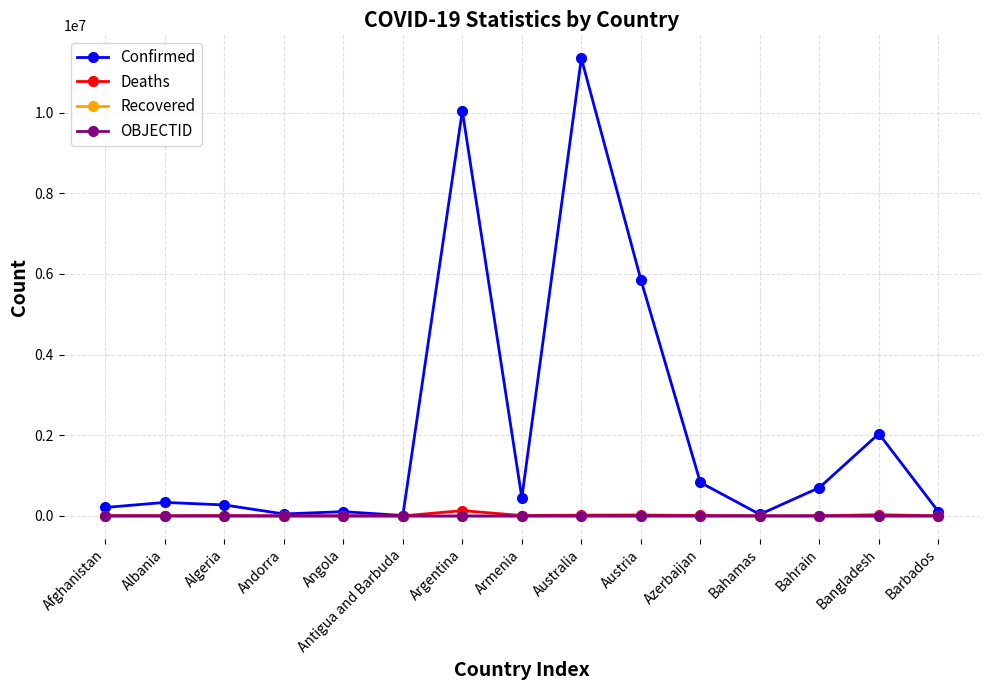

What is the label of the 6th point from the left?

Antigua and Barbuda